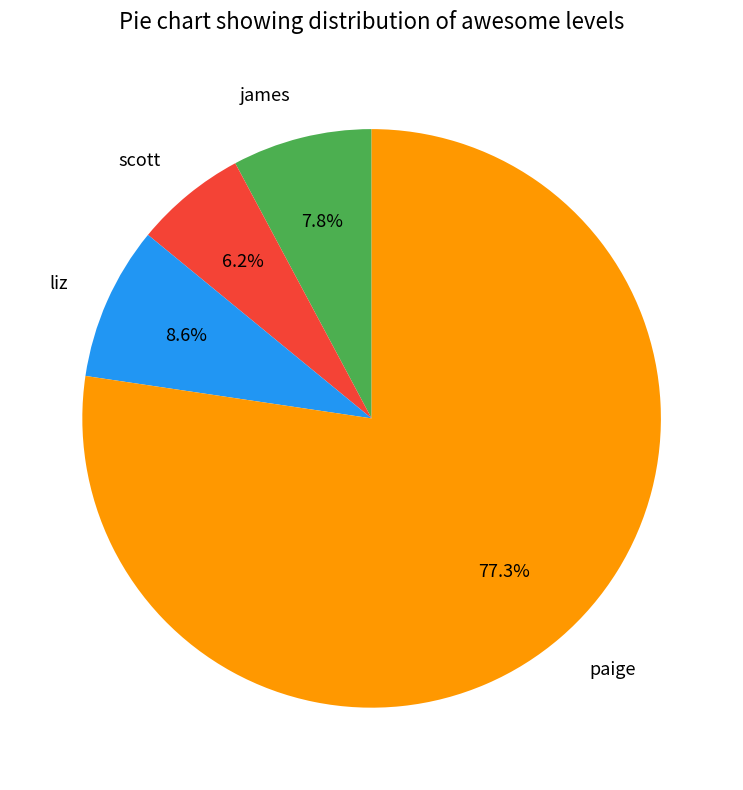

To the nearest percent, what percentage of the pie is paige?

77%